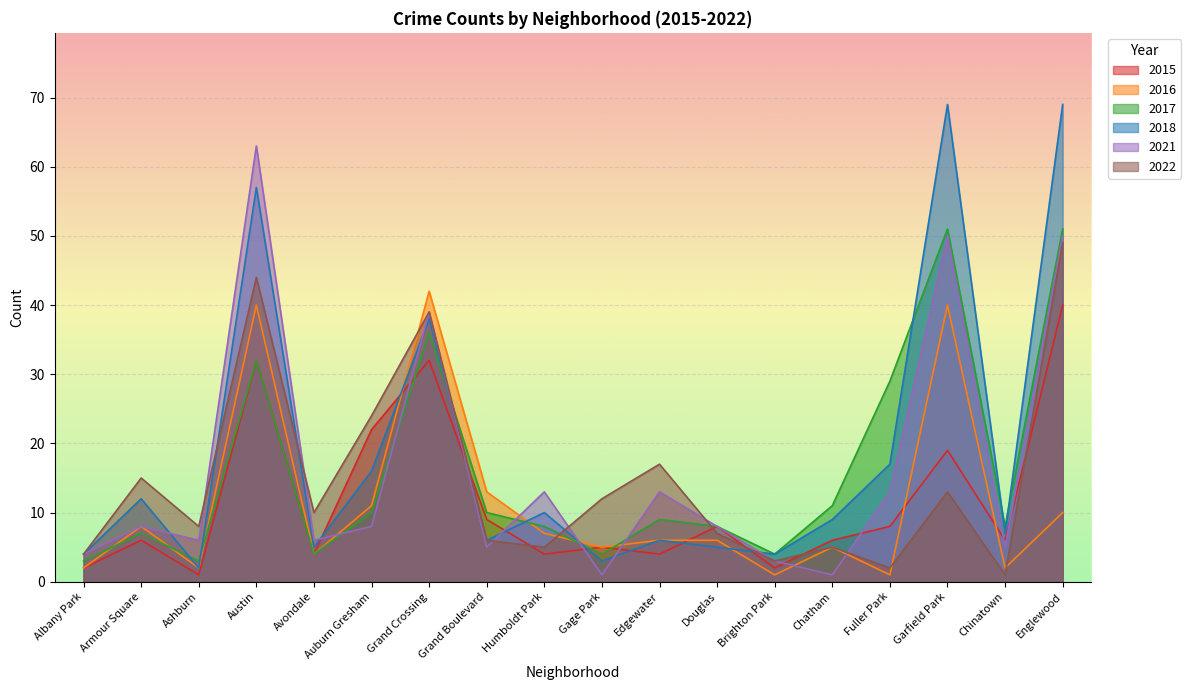

At which category is the sum across all series the highest?

Englewood